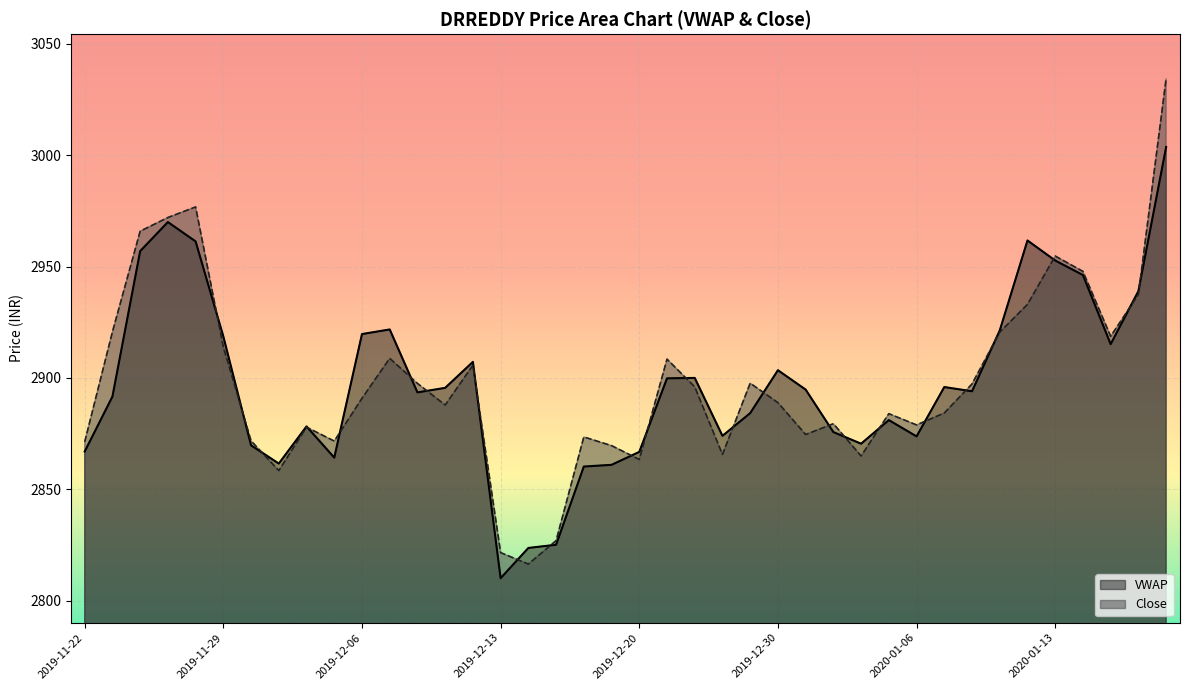

The VWAP series shows 2884.2 at 2019-12-27. True or false?

True